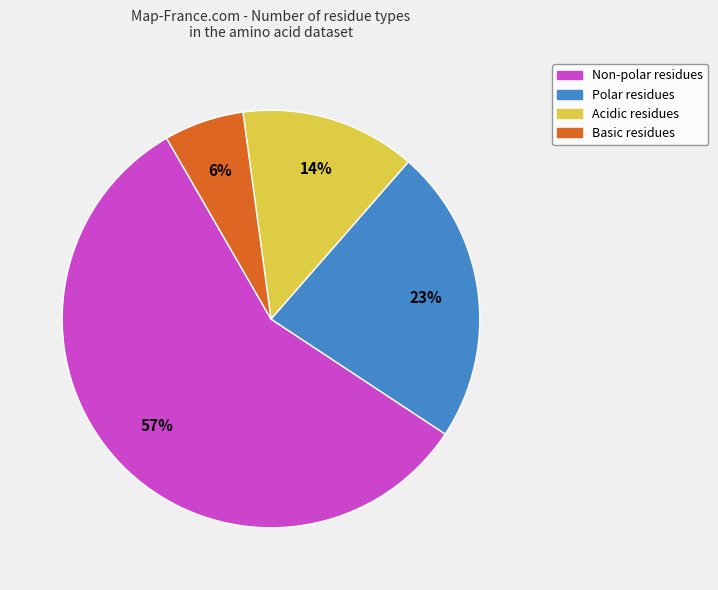

How many slices are in this pie chart?

4